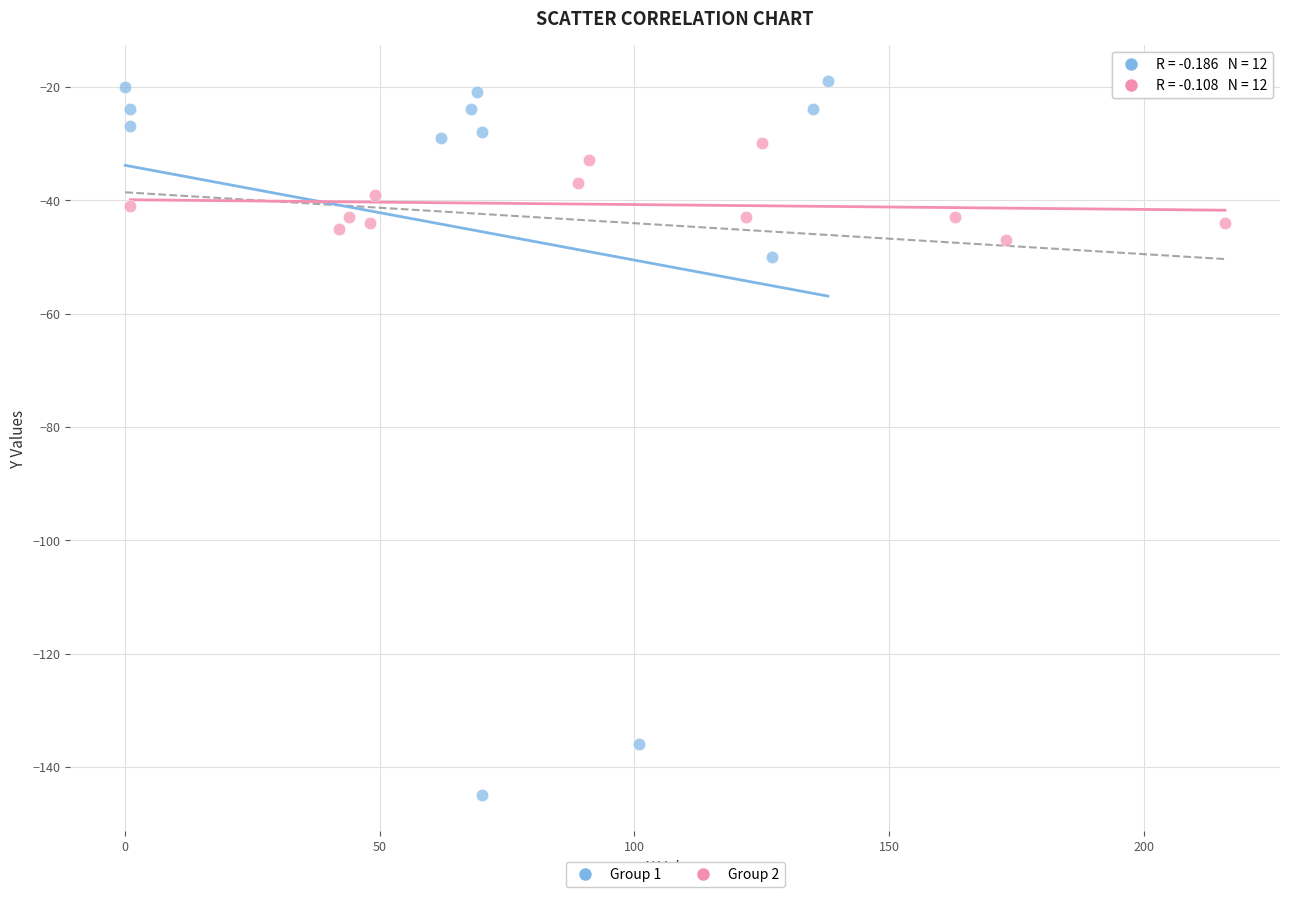

Which series contains the lowest Y value?

Group 1